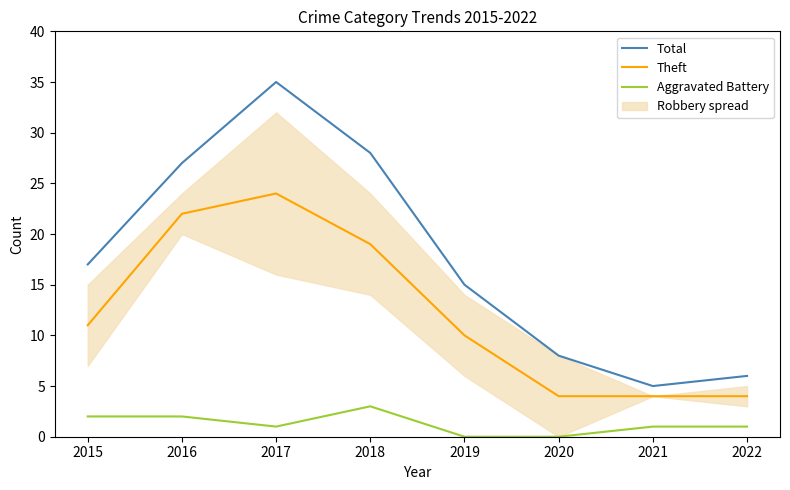

Between 2017 and 2018, which is larger?

2017